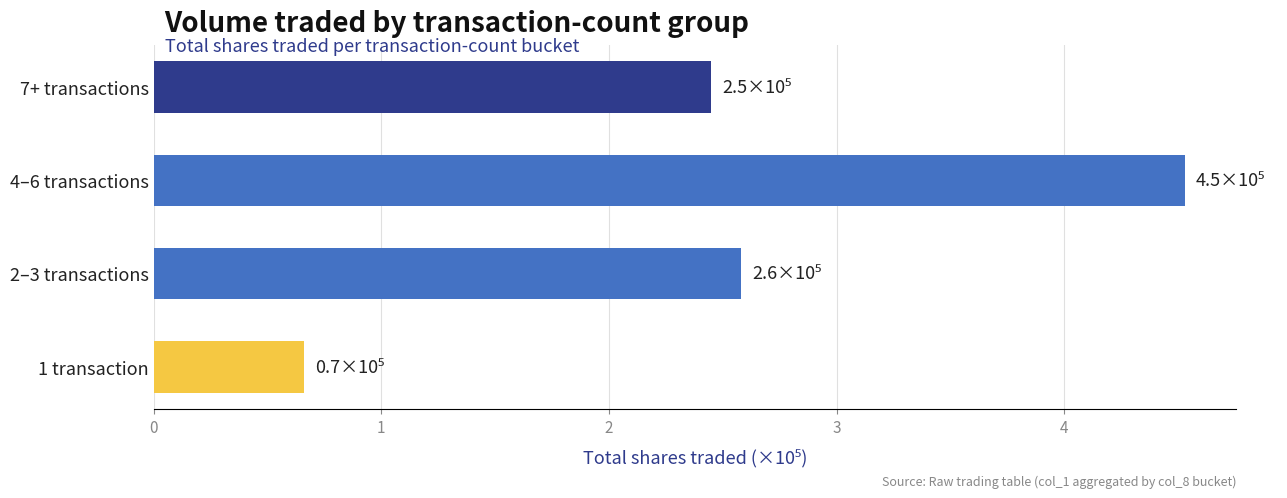

The value at 4–6 transactions is 4.5. True or false?

True